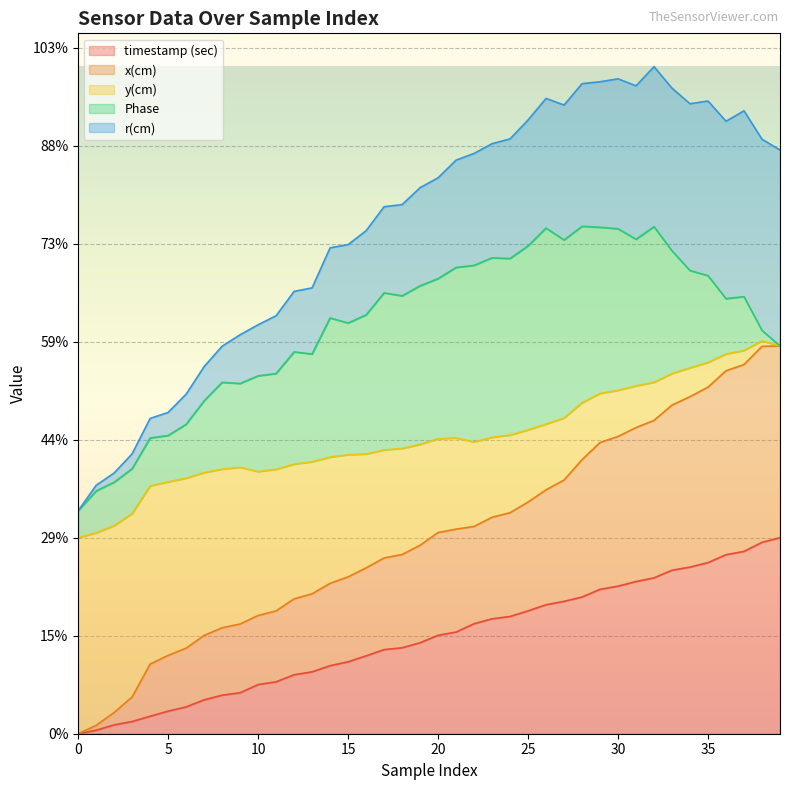

The y(cm) series shows 1.5 at 20. True or false?

False